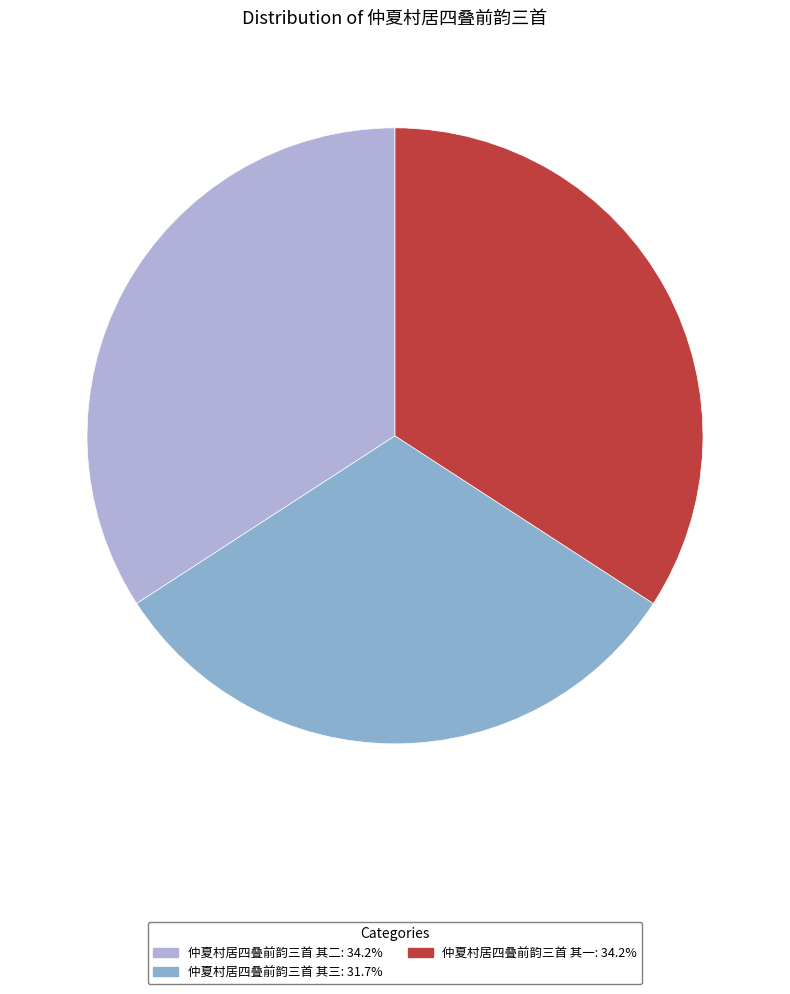

What is the change in value from 仲夏村居四叠前韵三首 其三 to 仲夏村居四叠前韵三首 其一?

+57480